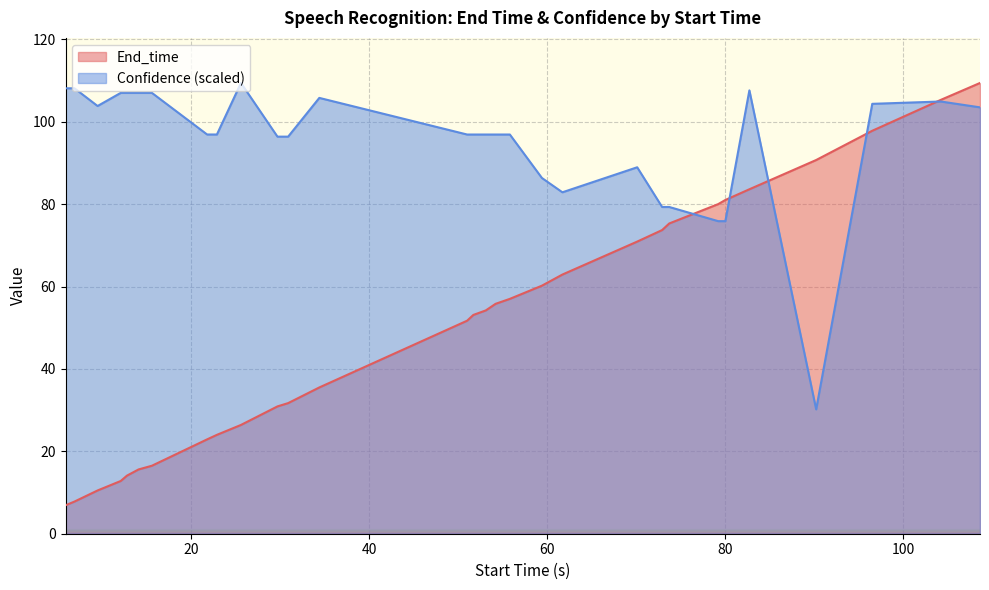

How many values in the End_time series are below 54?

15